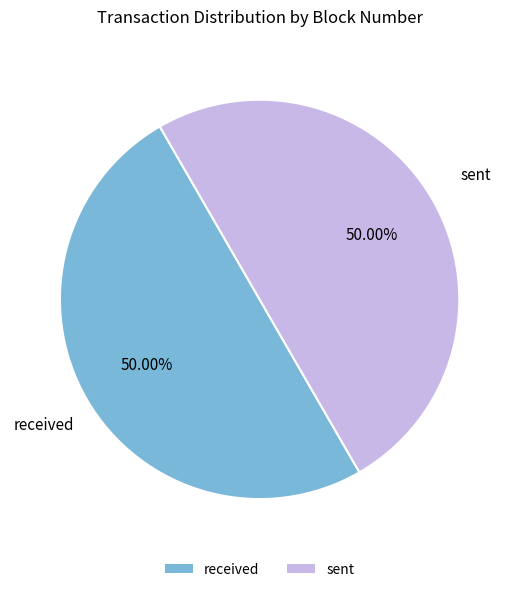

Count the number of slices in the pie.

2